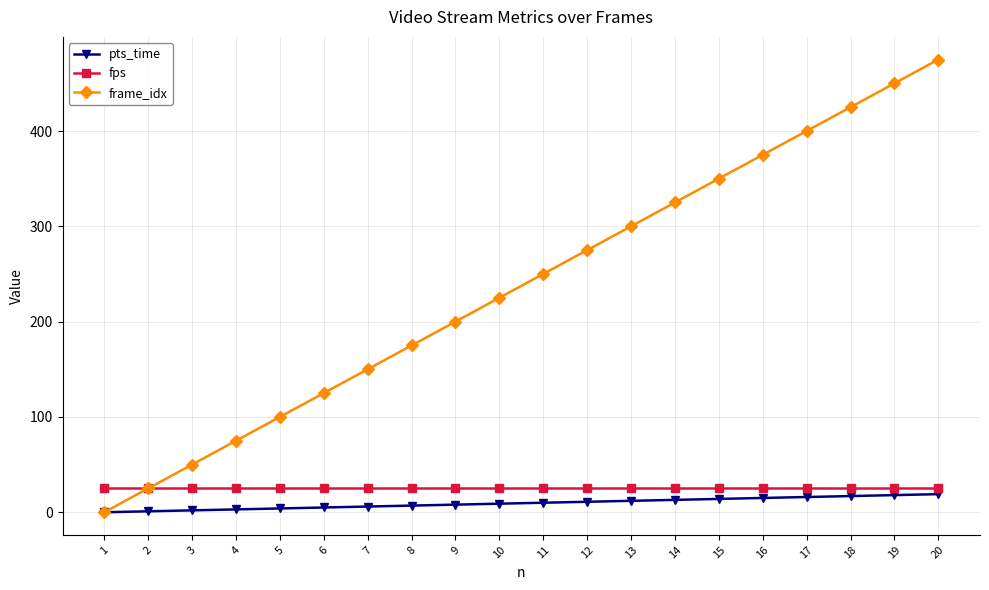

The value of pts_time at 1 is 0. True or false?

True